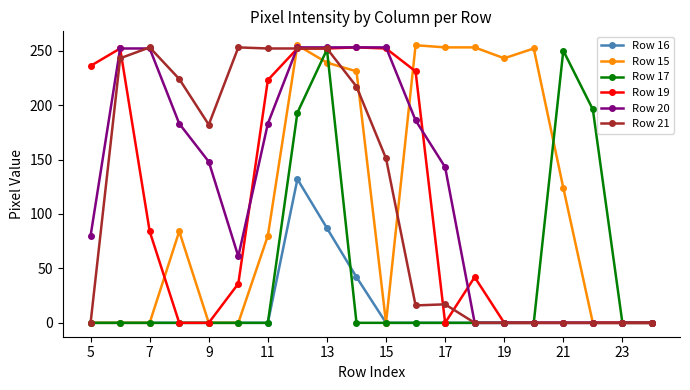

At how many categories does at least one series exceed 11?

18